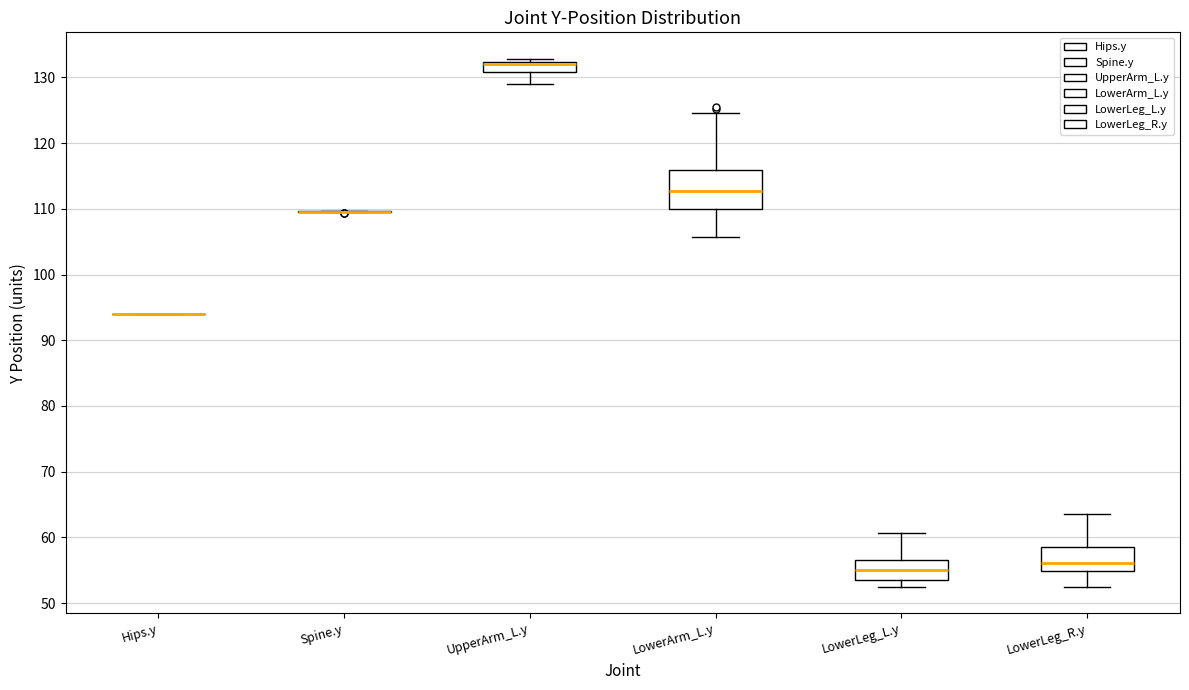

Where does the lower whisker of the box for LowerLeg_L.y end on the y-axis? The values are not printed on the chart, so give them approximately, as read against the axis.

52